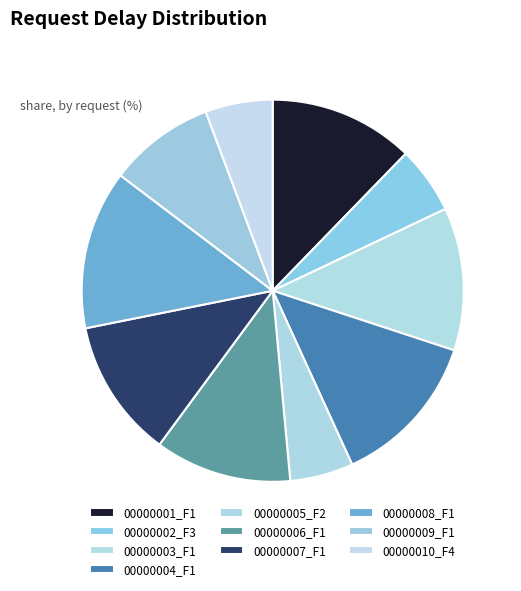

Which category has the biggest portion of the pie?

00000008_F1